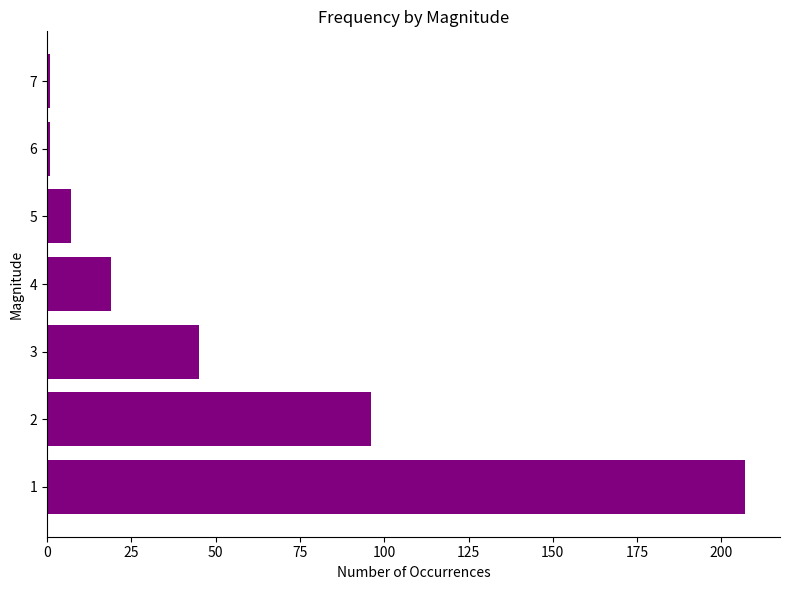

Reading bottom to top, what are all the values shown in this chart?

207	96	45	19	7	1	1